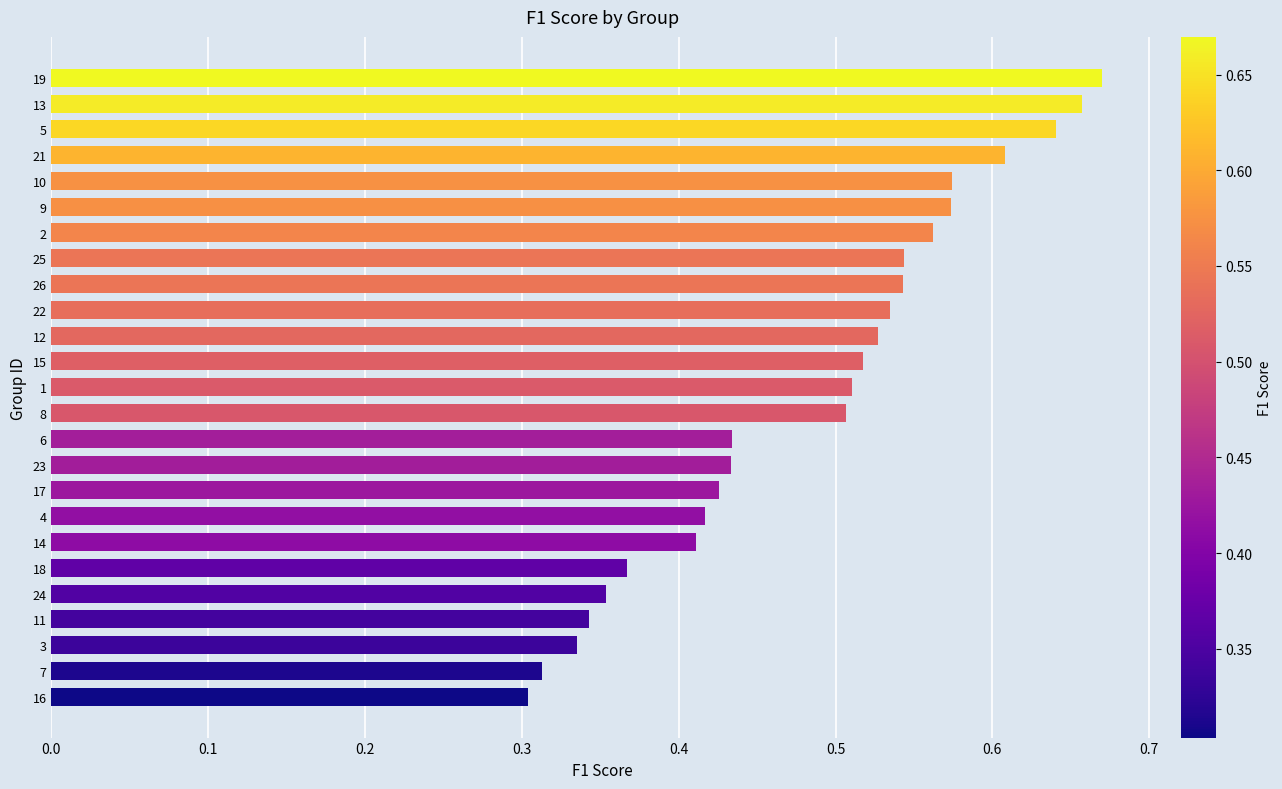

How many values are between 0 and 1?

25